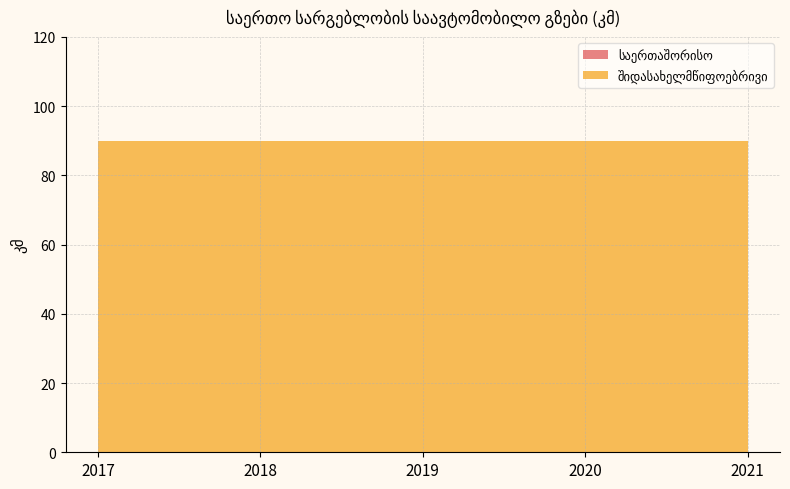

Reading right to left, transcribe all the data shown in this chart.

საერთაშორისო: 0	0	0	0	0
შიდასახელმწიფოებრივი: 90	90	90	90	90